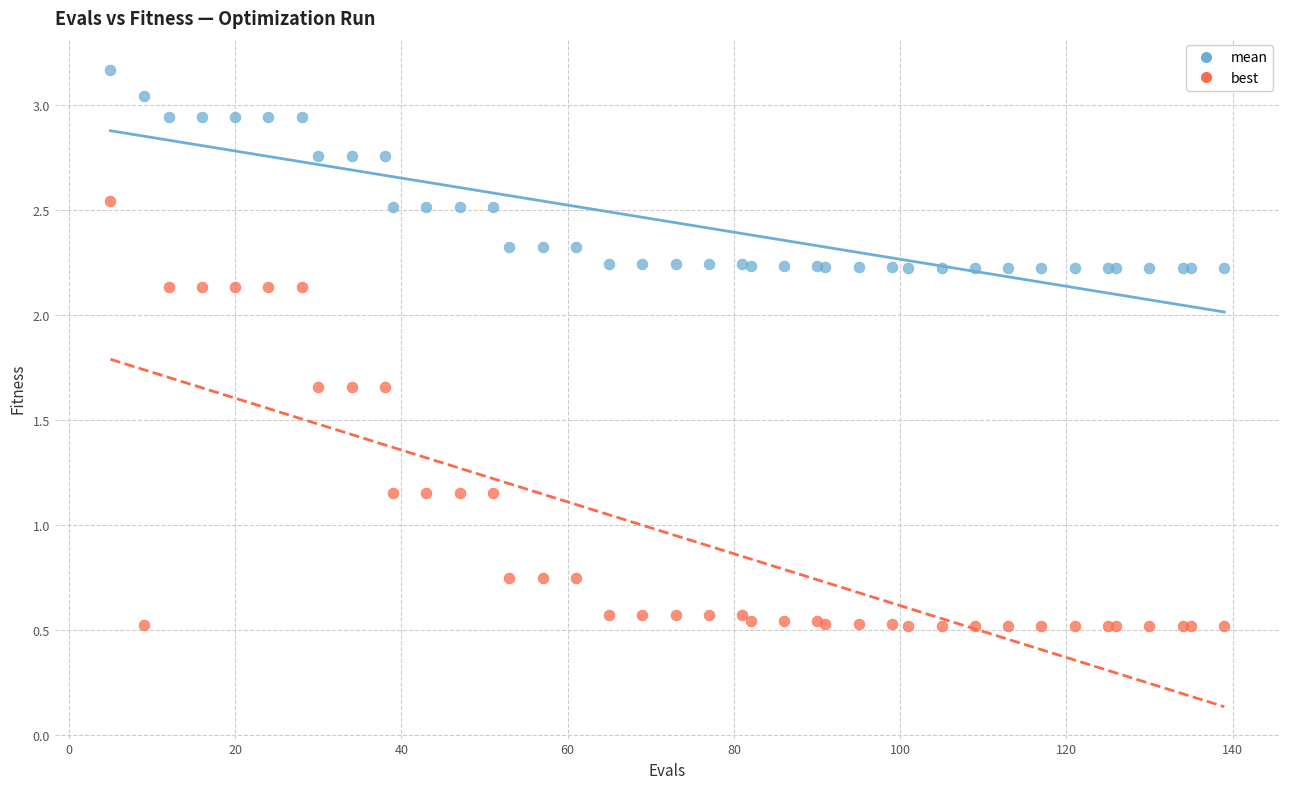

What is the X range (max minus min) for the scatter plot?

134.0